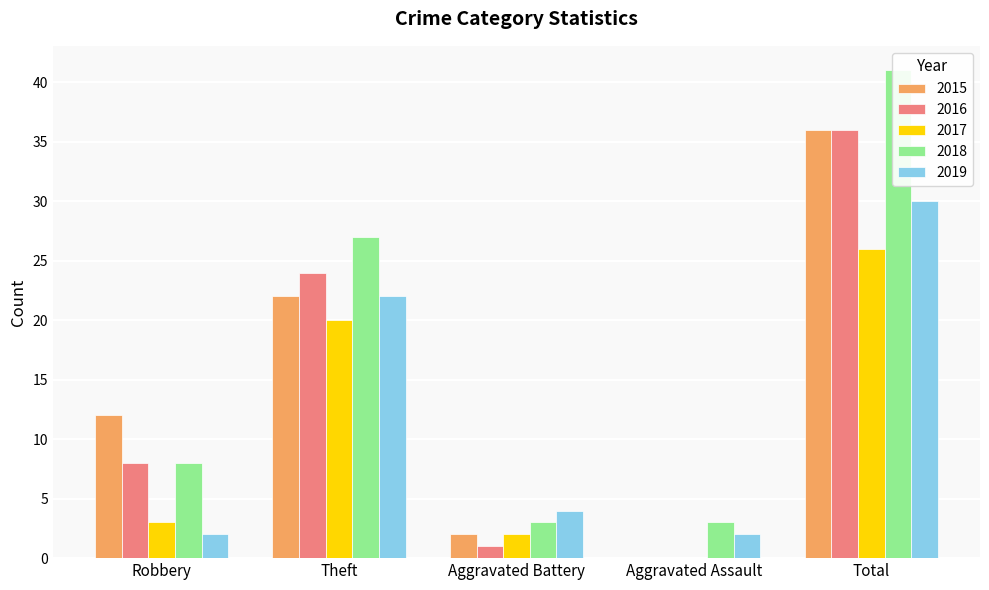

How many data points does each series have?

5